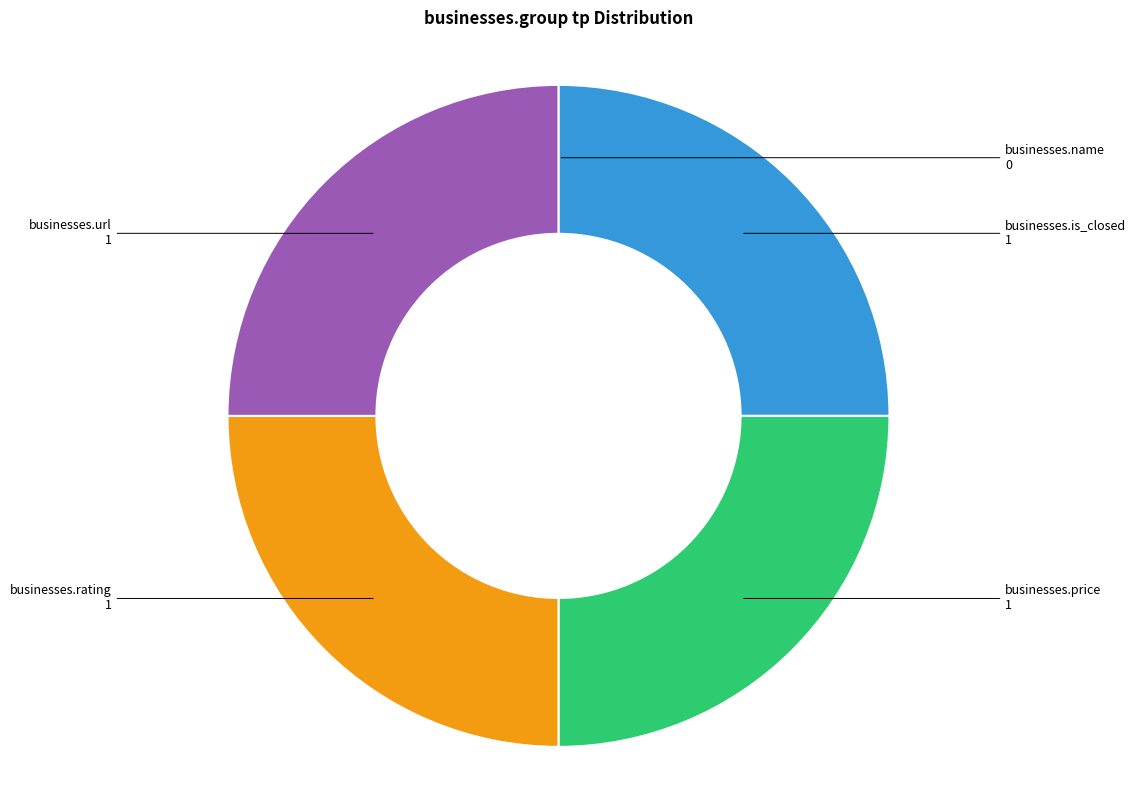

Is there any slice that represents more than half of the pie?

No